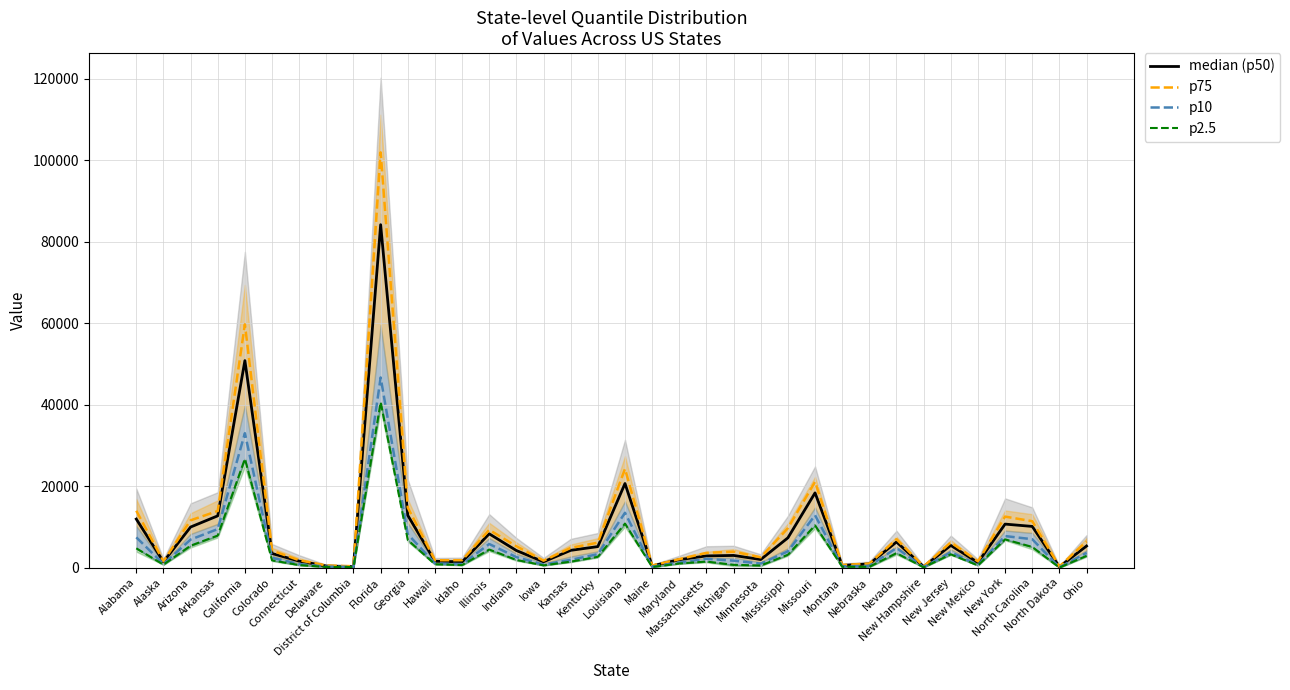

The value of median (p50) at Montana is 920. True or false?

False